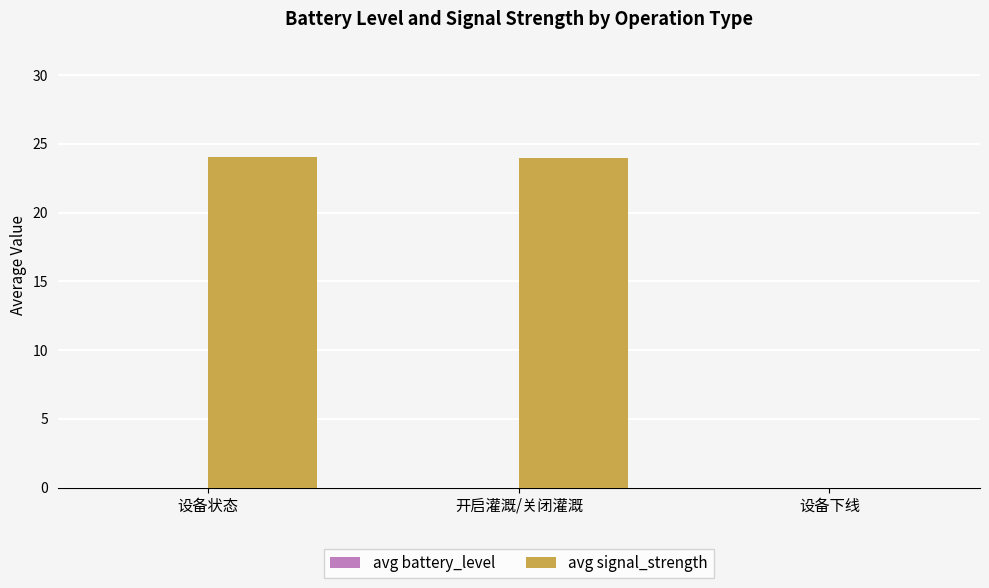

Is it true that the value at 设备状态 is 15.0?

False